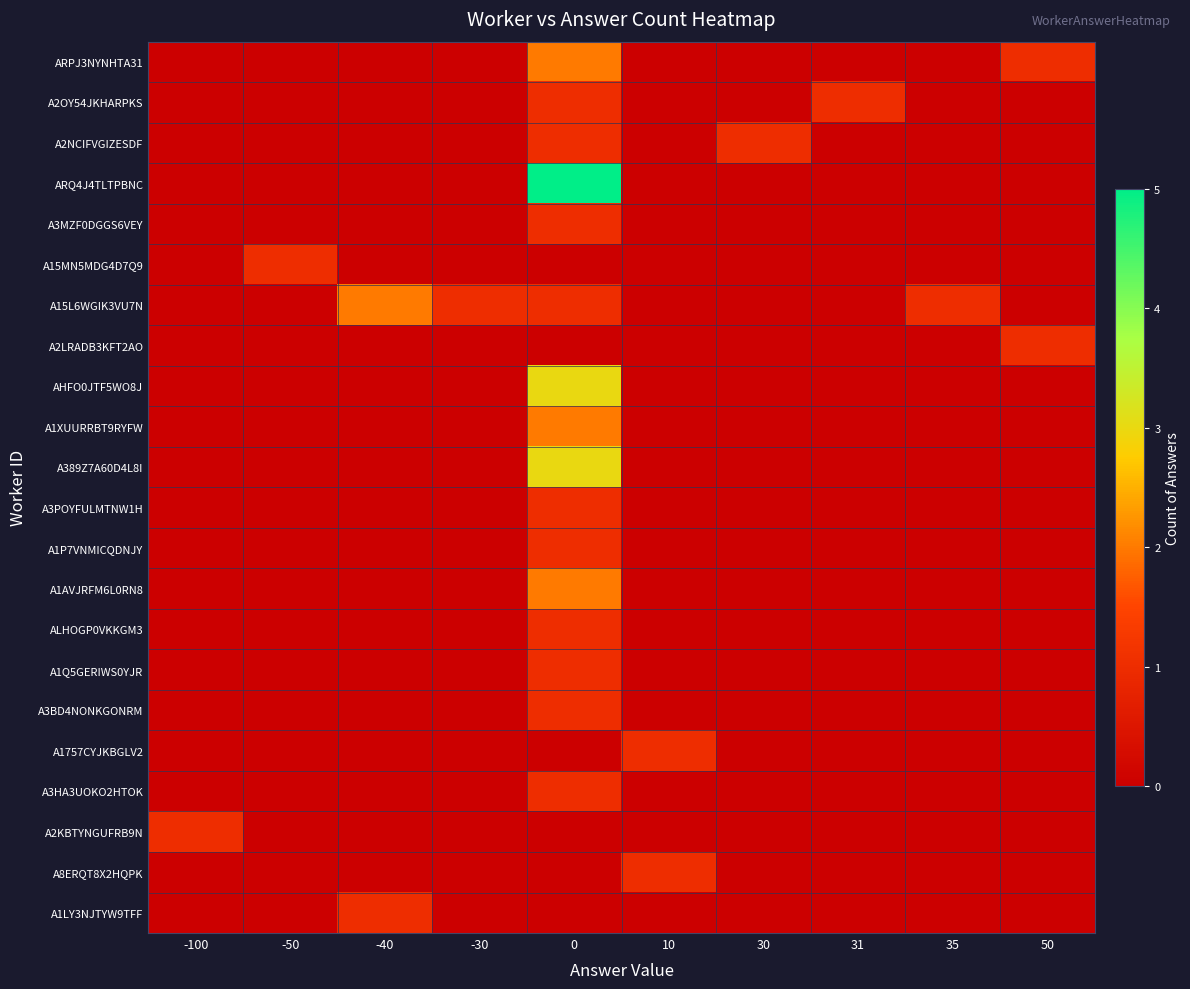

Reading left to right, what are all the values shown in this chart?

ARPJ3NYNHTA31: -100=0	-50=0	-40=0	-30=0	0=2	10=0	30=0	31=0	35=0	50=1
A2OY54JKHARPKS: -100=0	-50=0	-40=0	-30=0	0=1	10=0	30=0	31=1	35=0	50=0
A2NCIFVGIZESDF: -100=0	-50=0	-40=0	-30=0	0=1	10=0	30=1	31=0	35=0	50=0
ARQ4J4TLTPBNC: -100=0	-50=0	-40=0	-30=0	0=5	10=0	30=0	31=0	35=0	50=0
A3MZF0DGGS6VEY: -100=0	-50=0	-40=0	-30=0	0=1	10=0	30=0	31=0	35=0	50=0
A15MN5MDG4D7Q9: -100=0	-50=1	-40=0	-30=0	0=0	10=0	30=0	31=0	35=0	50=0
A15L6WGIK3VU7N: -100=0	-50=0	-40=2	-30=1	0=1	10=0	30=0	31=0	35=1	50=0
A2LRADB3KFT2AO: -100=0	-50=0	-40=0	-30=0	0=0	10=0	30=0	31=0	35=0	50=1
AHFO0JTF5WO8J: -100=0	-50=0	-40=0	-30=0	0=3	10=0	30=0	31=0	35=0	50=0
A1XUURRBT9RYFW: -100=0	-50=0	-40=0	-30=0	0=2	10=0	30=0	31=0	35=0	50=0
A389Z7A60D4L8I: -100=0	-50=0	-40=0	-30=0	0=3	10=0	30=0	31=0	35=0	50=0
A3POYFULMTNW1H: -100=0	-50=0	-40=0	-30=0	0=1	10=0	30=0	31=0	35=0	50=0
A1P7VNMICQDNJY: -100=0	-50=0	-40=0	-30=0	0=1	10=0	30=0	31=0	35=0	50=0
A1AVJRFM6L0RN8: -100=0	-50=0	-40=0	-30=0	0=2	10=0	30=0	31=0	35=0	50=0
ALHOGP0VKKGM3: -100=0	-50=0	-40=0	-30=0	0=1	10=0	30=0	31=0	35=0	50=0
A1Q5GERIWS0YJR: -100=0	-50=0	-40=0	-30=0	0=1	10=0	30=0	31=0	35=0	50=0
A3BD4NONKGONRM: -100=0	-50=0	-40=0	-30=0	0=1	10=0	30=0	31=0	35=0	50=0
A1757CYJKBGLV2: -100=0	-50=0	-40=0	-30=0	0=0	10=1	30=0	31=0	35=0	50=0
A3HA3UOKO2HTOK: -100=0	-50=0	-40=0	-30=0	0=1	10=0	30=0	31=0	35=0	50=0
A2KBTYNGUFRB9N: -100=1	-50=0	-40=0	-30=0	0=0	10=0	30=0	31=0	35=0	50=0
A8ERQT8X2HQPK: -100=0	-50=0	-40=0	-30=0	0=0	10=1	30=0	31=0	35=0	50=0
A1LY3NJTYW9TFF: -100=0	-50=0	-40=1	-30=0	0=0	10=0	30=0	31=0	35=0	50=0